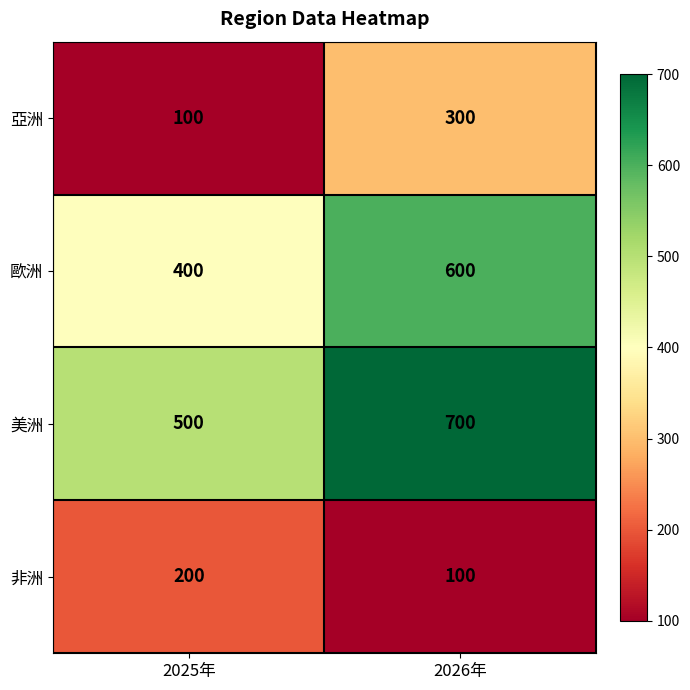

True or false: 美洲 has a value of 175 at 2026年.

False